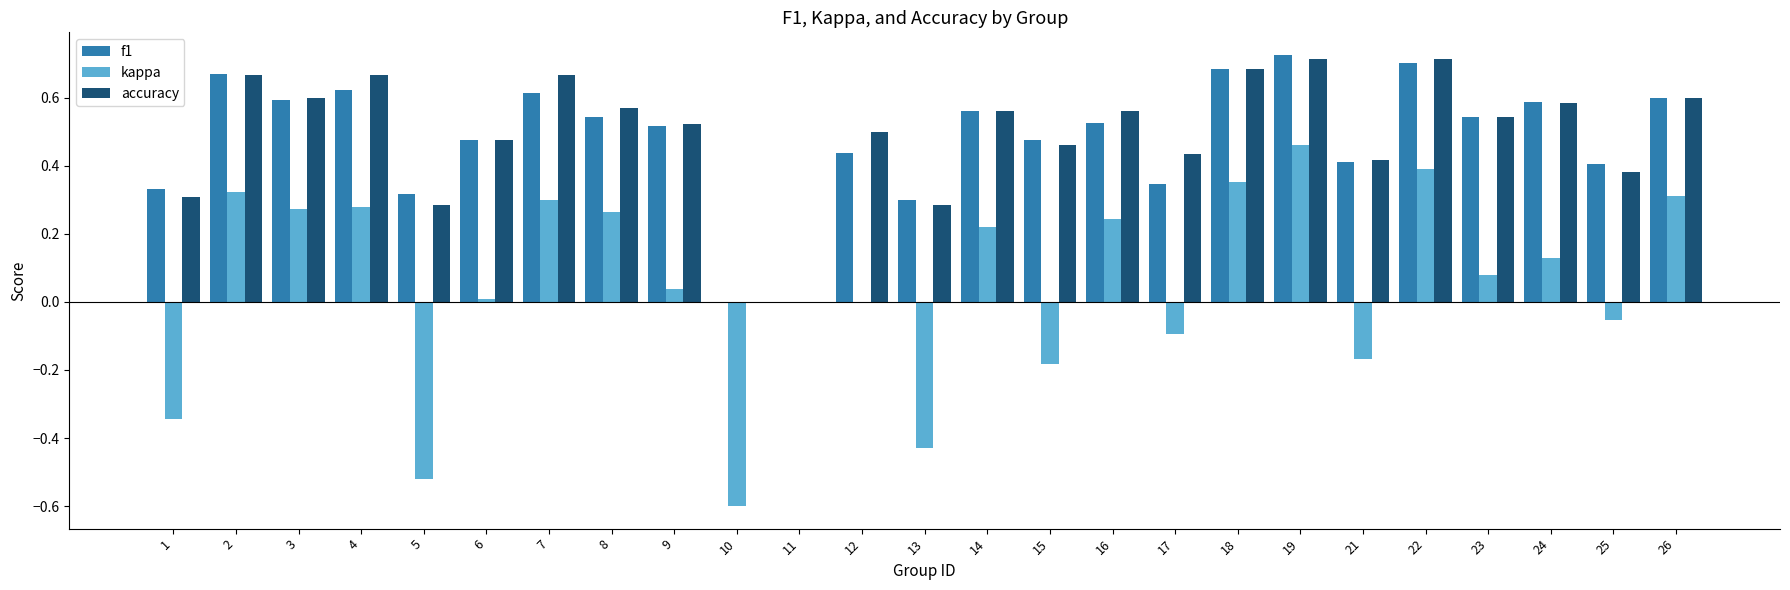

What is the sum of all f1 values?

12.0